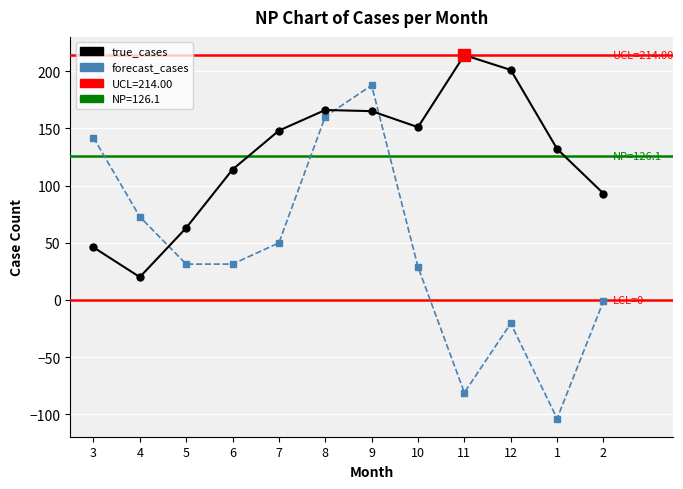

How many values in the forecast_cases series are below 31?

5